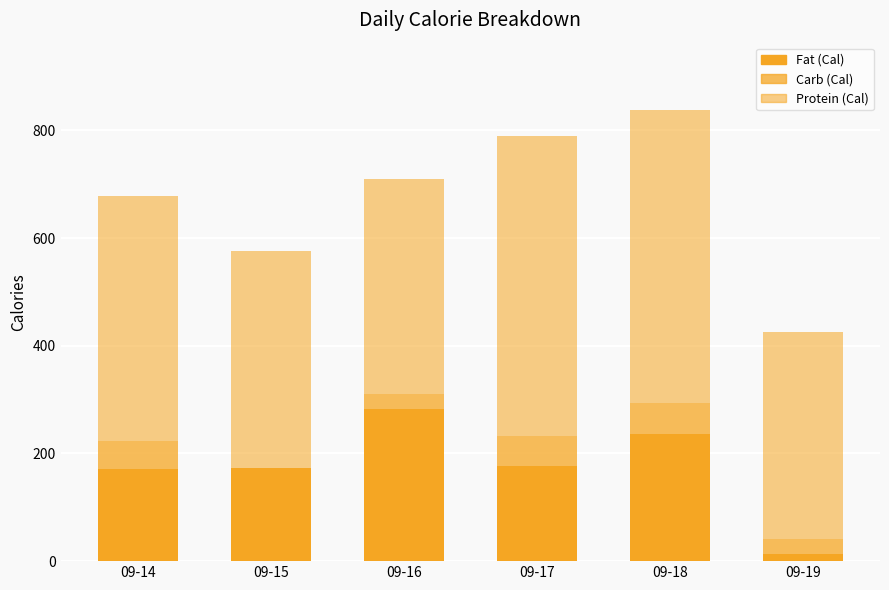

What is the sum of all Carb (Cal) values?

223.7